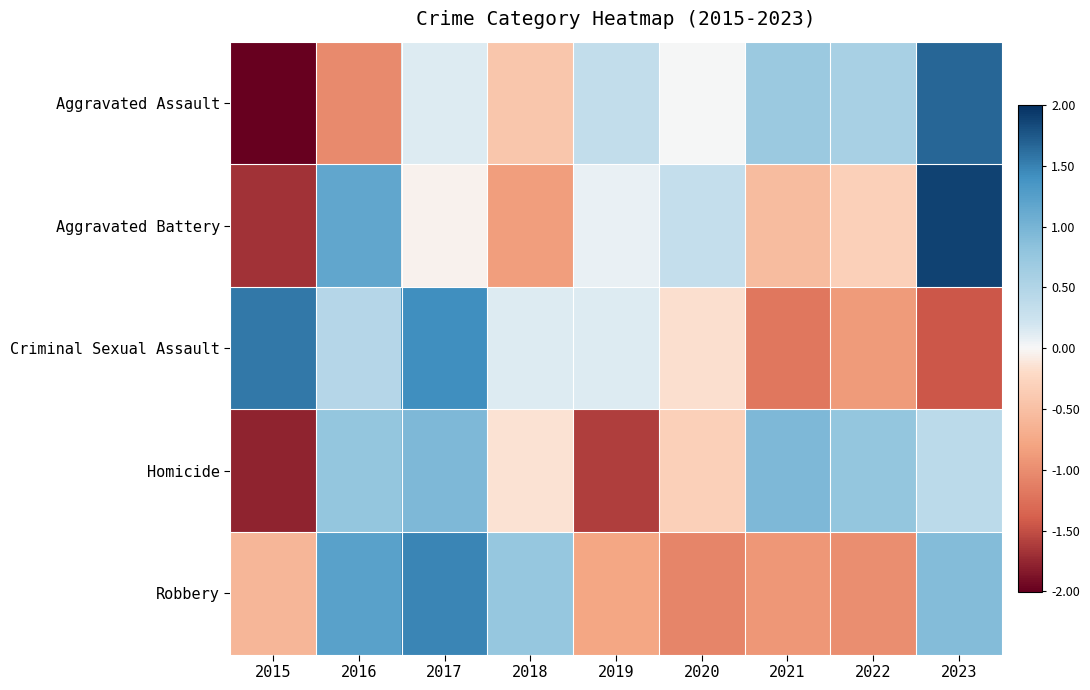

Which series has the largest range (max minus min)?

Aggravated Assault